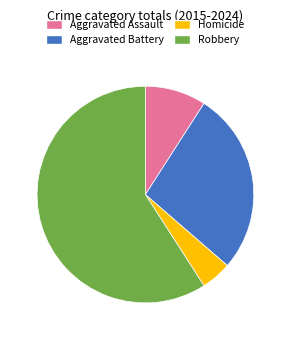

Is the sum of Aggravated Battery and Aggravated Assault greater than half?

No